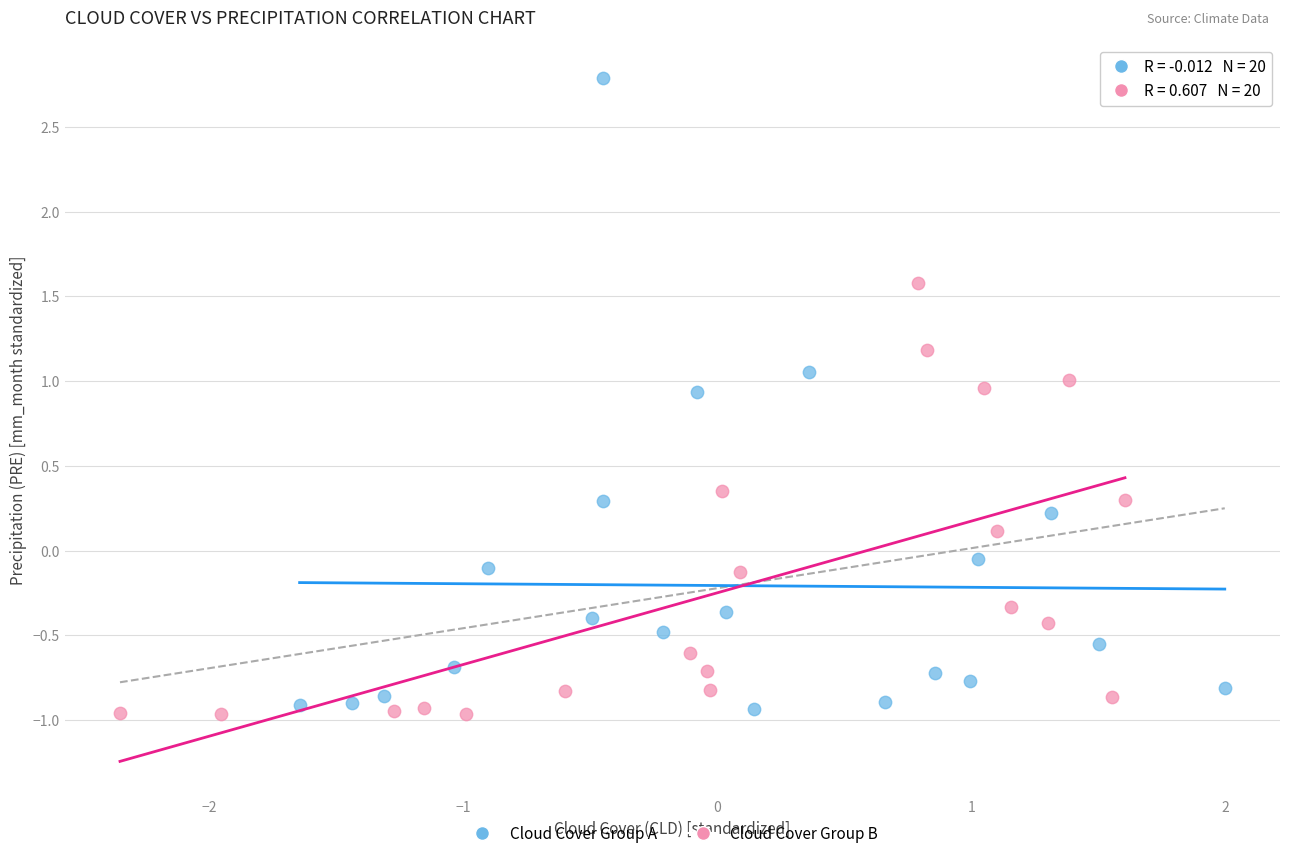

What are all the series names shown in the legend?

Cloud Cover Group A, Cloud Cover Group B